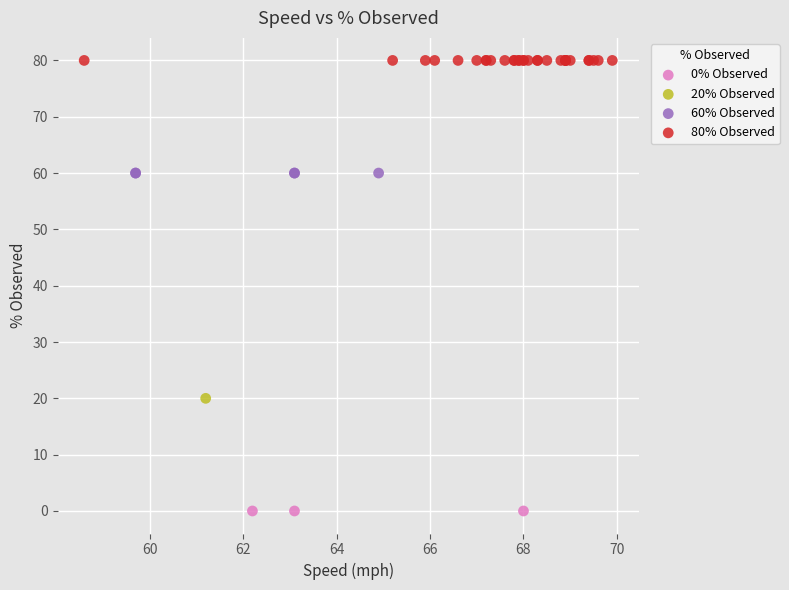

What are all the series names shown in the legend?

0% Observed, 20% Observed, 60% Observed, 80% Observed